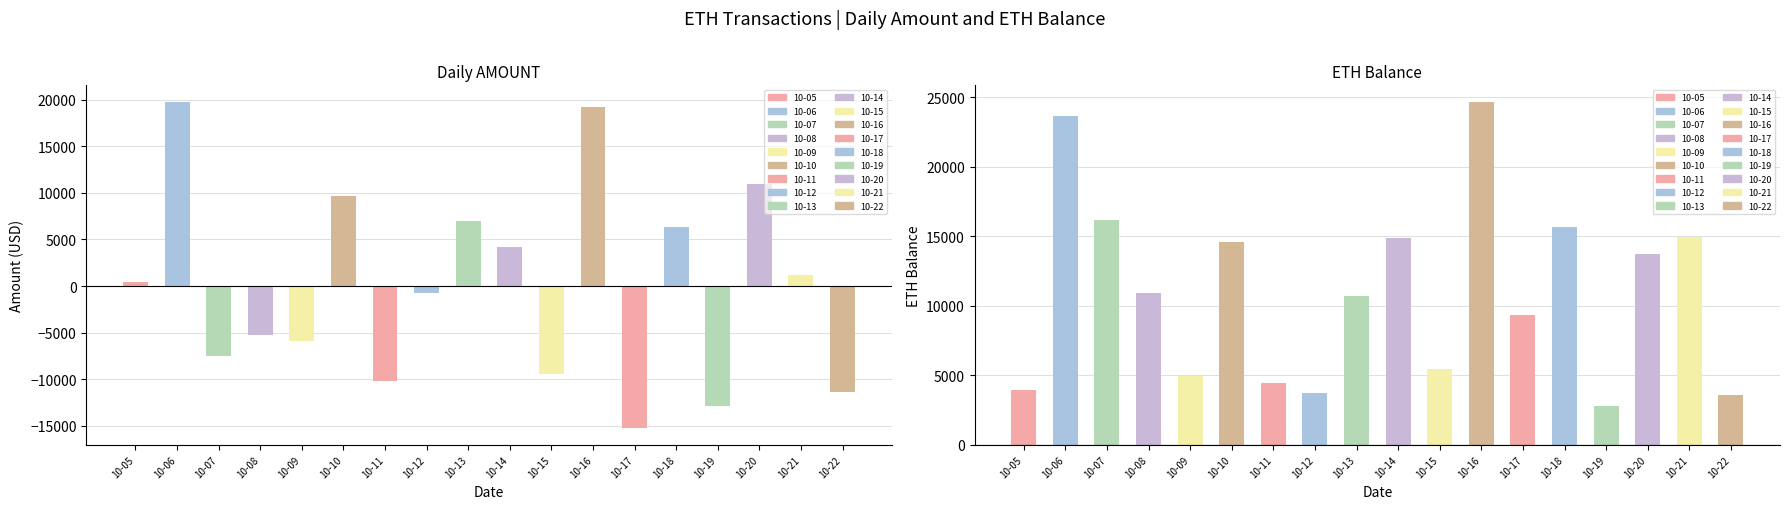

Between 10-16 and 10-21, which series saw the biggest shift?

AMOUNT